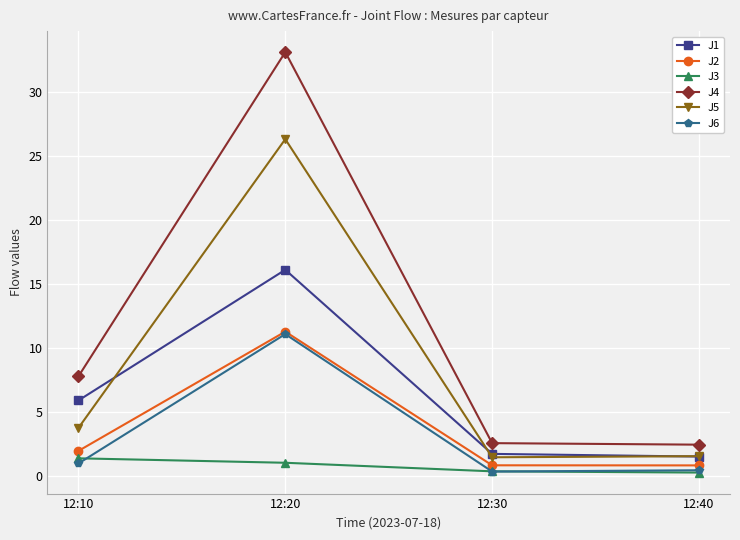

At how many categories does at least one series exceed 26?

1